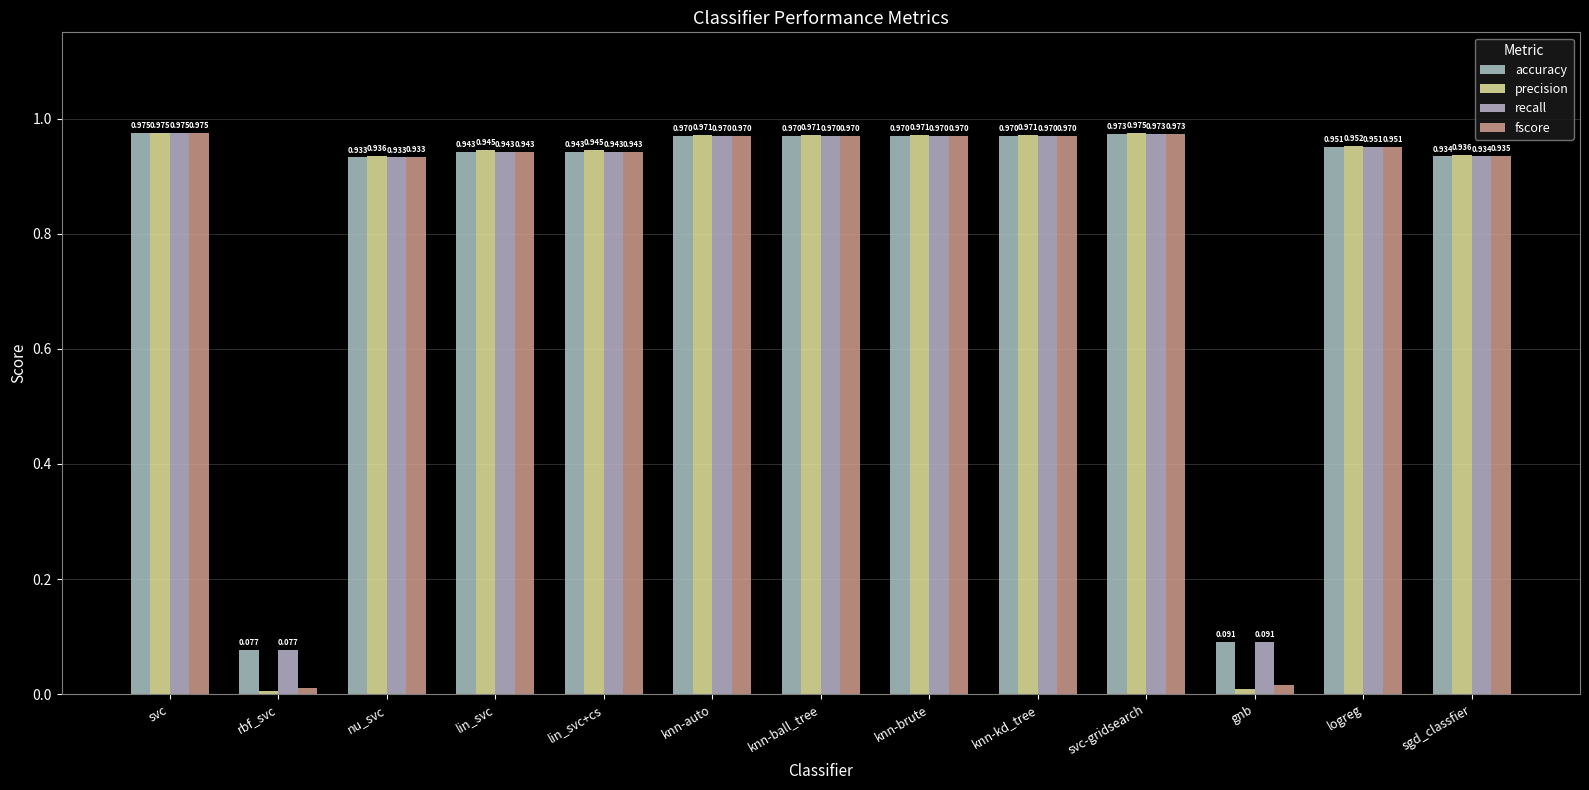

Which series has the widest spread of values?

precision